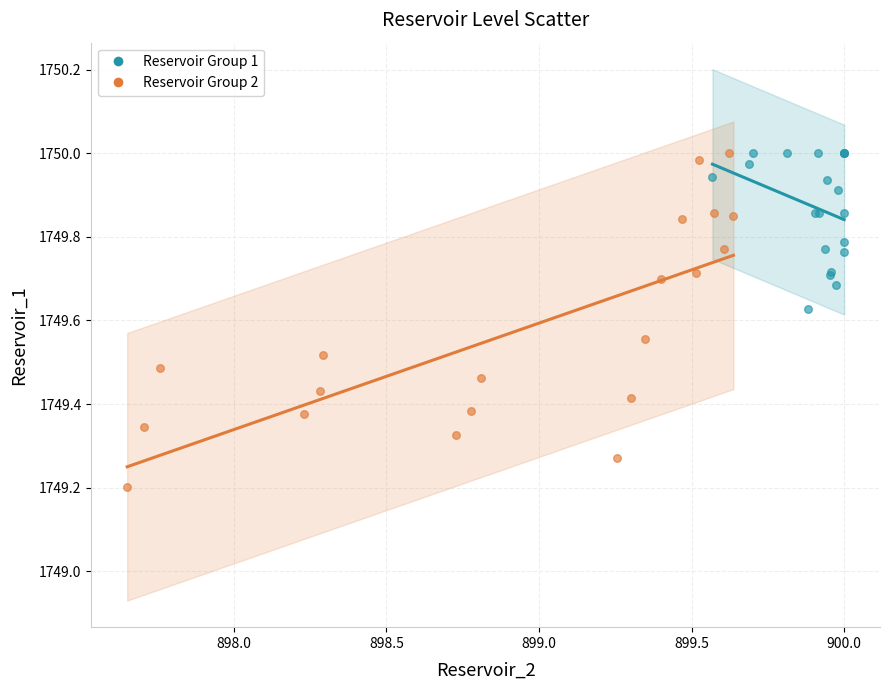

Which series has the widest spread of Y values?

Reservoir Group 2